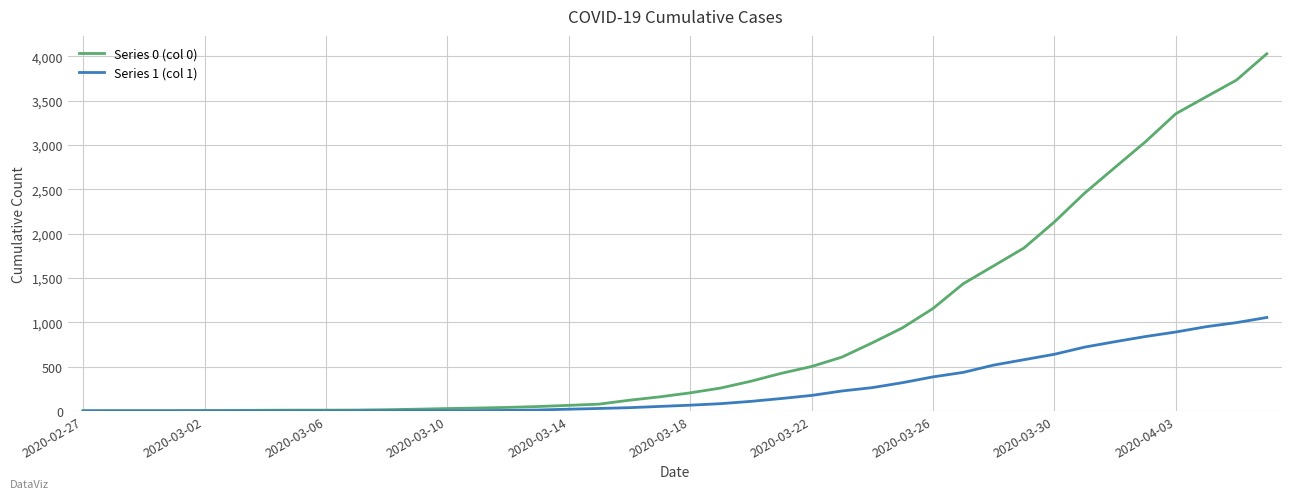

Rank the series by their average value, from highest to lowest.

Series 0 (col 0), Series 1 (col 1)